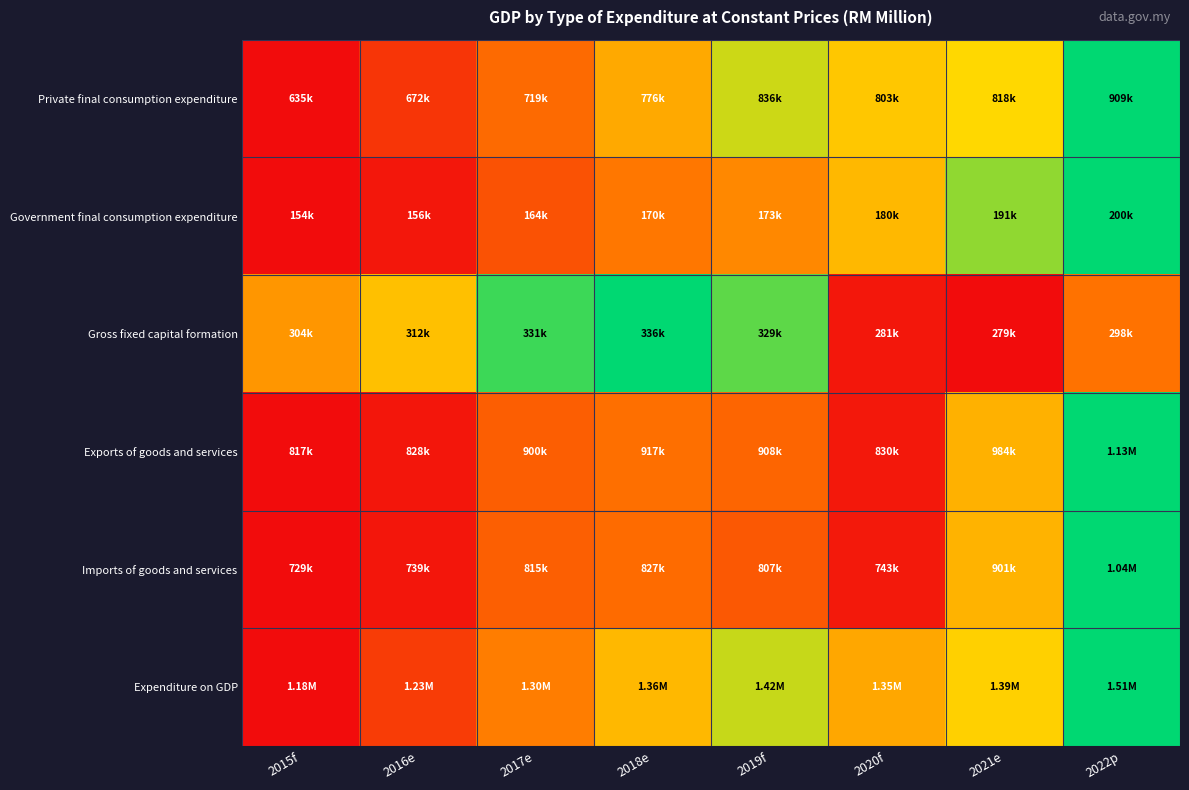

Reading left to right, list all the values displayed in this chart.

Private final consumption expenditure: 2015f=0.0	2016e=0.1	2017e=0.3	2018e=0.5	2019f=0.7	2020f=0.6	2021e=0.7	2022p=1.0
Government final consumption expenditure: 2015f=0.0	2016e=0.0	2017e=0.2	2018e=0.3	2019f=0.4	2020f=0.6	2021e=0.8	2022p=1.0
Gross fixed capital formation: 2015f=0.4	2016e=0.6	2017e=0.9	2018e=1.0	2019f=0.9	2020f=0.0	2021e=0.0	2022p=0.3
Exports of goods and services: 2015f=0.0	2016e=0.0	2017e=0.3	2018e=0.3	2019f=0.3	2020f=0.0	2021e=0.5	2022p=1.0
Imports of goods and services: 2015f=0.0	2016e=0.0	2017e=0.3	2018e=0.3	2019f=0.2	2020f=0.0	2021e=0.5	2022p=1.0
Expenditure on GDP: 2015f=0.0	2016e=0.2	2017e=0.4	2018e=0.6	2019f=0.7	2020f=0.5	2021e=0.6	2022p=1.0